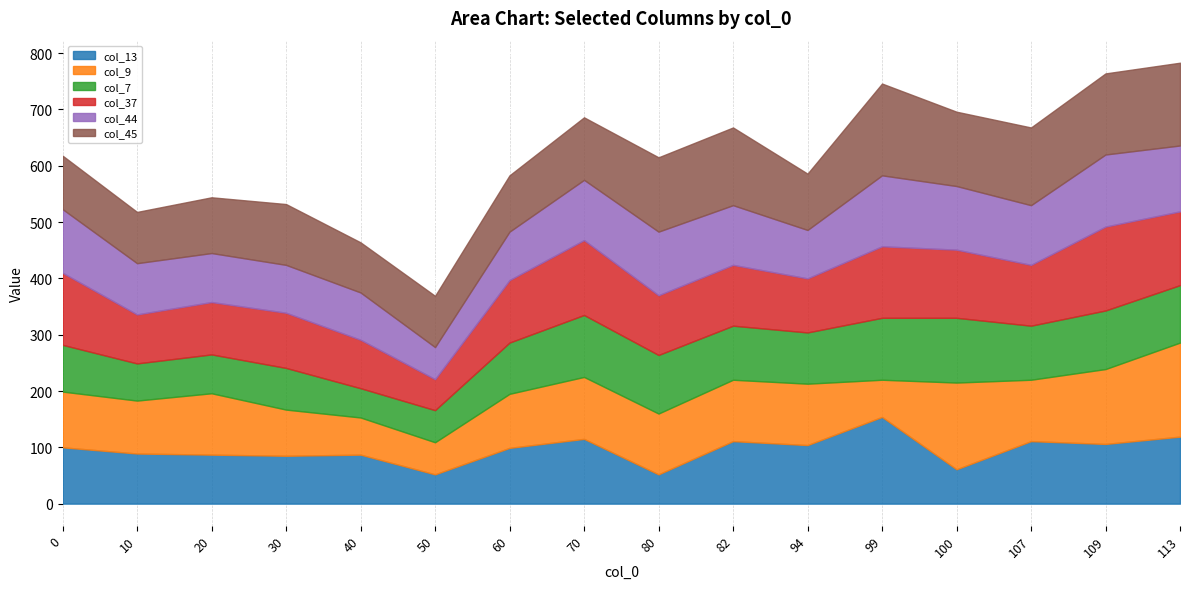

How many interior local peaks does the col_9 series have?

3